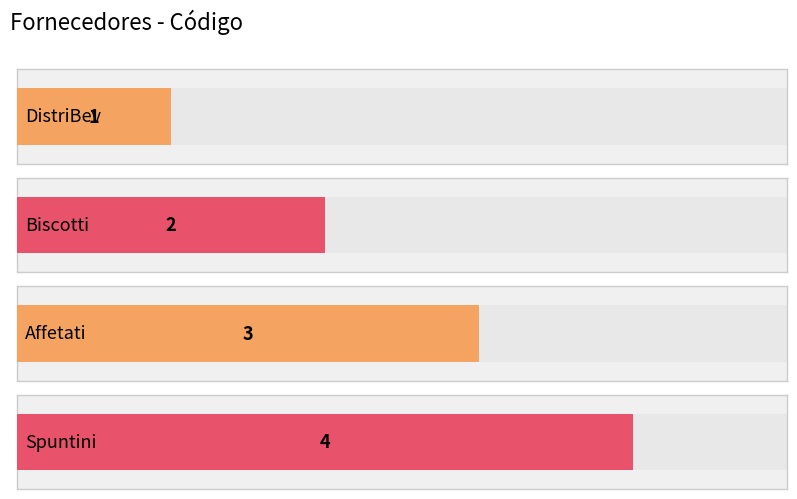

What is the label of the 4th bar from the left?

Spuntini